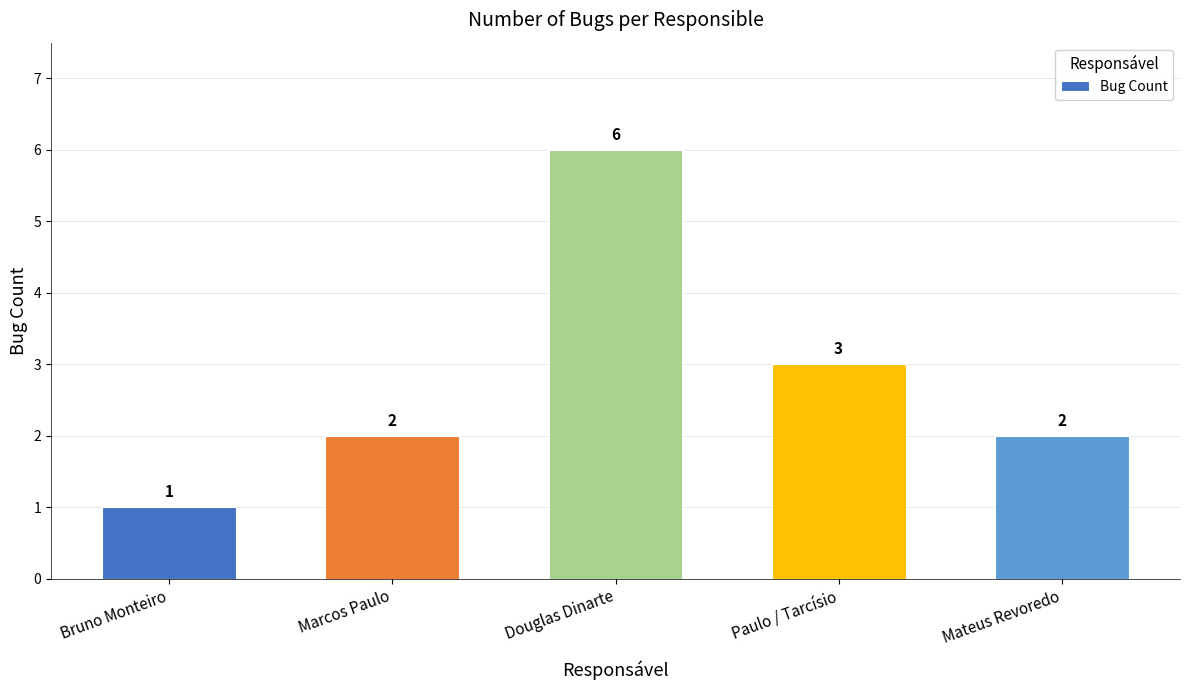

What is the sum of the values at Bruno Monteiro and Mateus Revoredo?

3